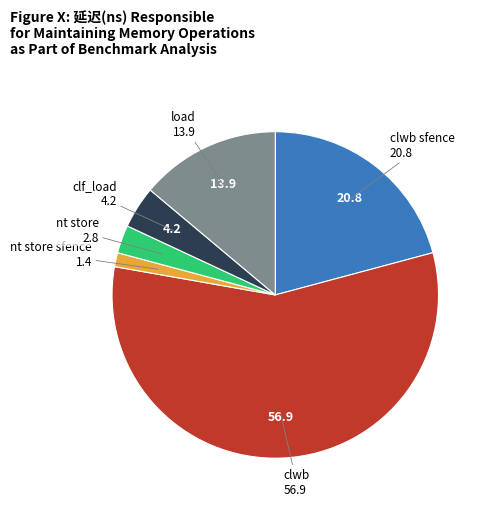

Is there a majority slice in this chart?

Yes